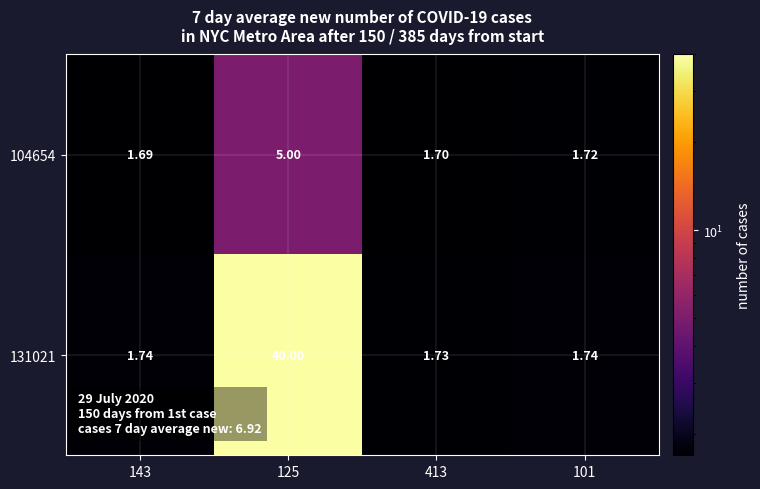

Is the value of 131021 at 101 greater than the value of 104654 at 125?

No